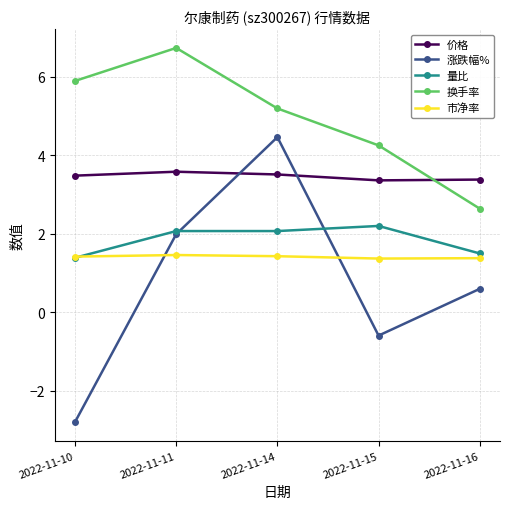

What is the difference between the 换手率 values at 2022-11-11 and 2022-11-10?

0.8